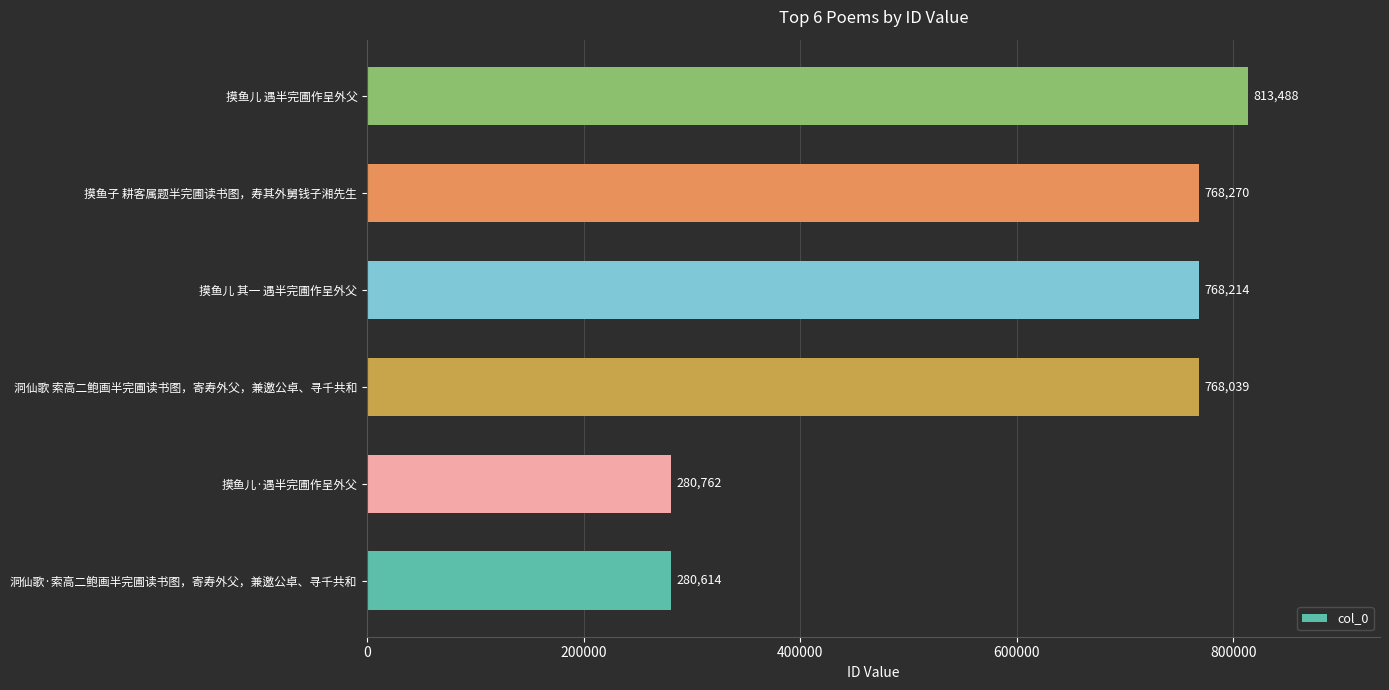

Are the bars grouped side by side (vs. stacked)?

No